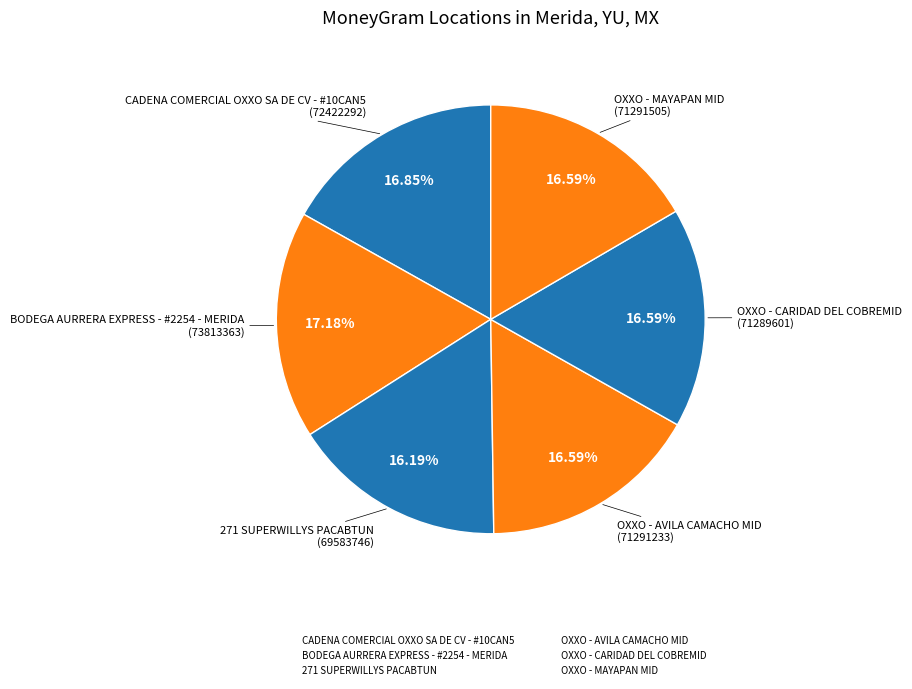

What is the ratio of the value at OXXO - CARIDAD DEL COBREMID to the value at CADENA COMERCIAL OXXO SA DE CV - #10CAN5?

1.0